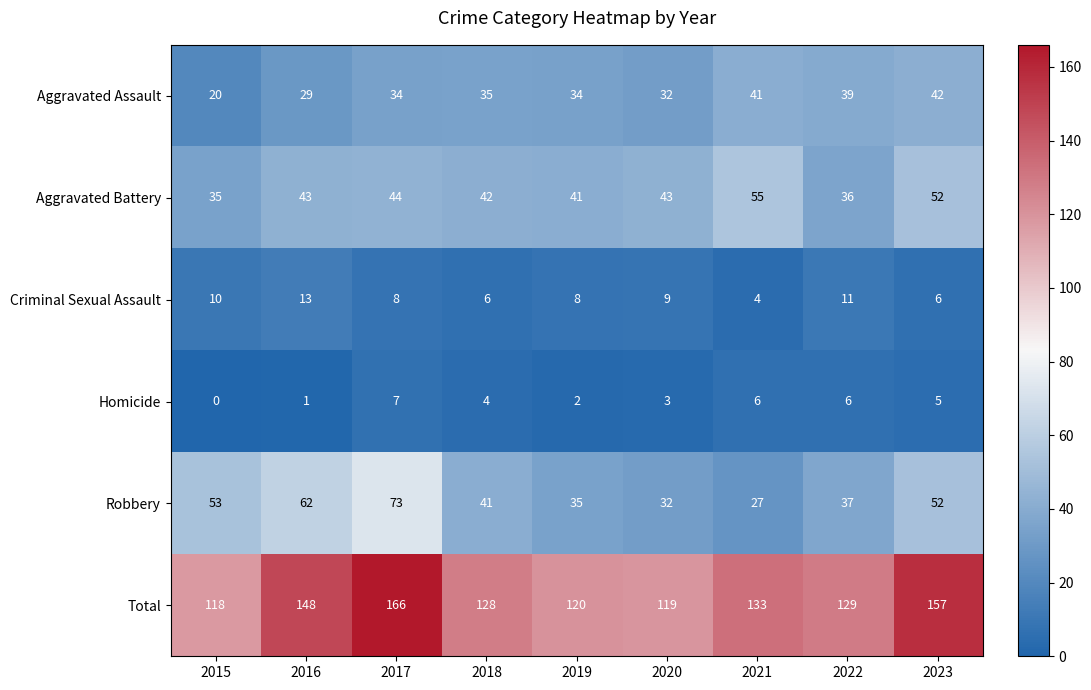

What is the sum of the Homicide values at 2020 and 2023?

8